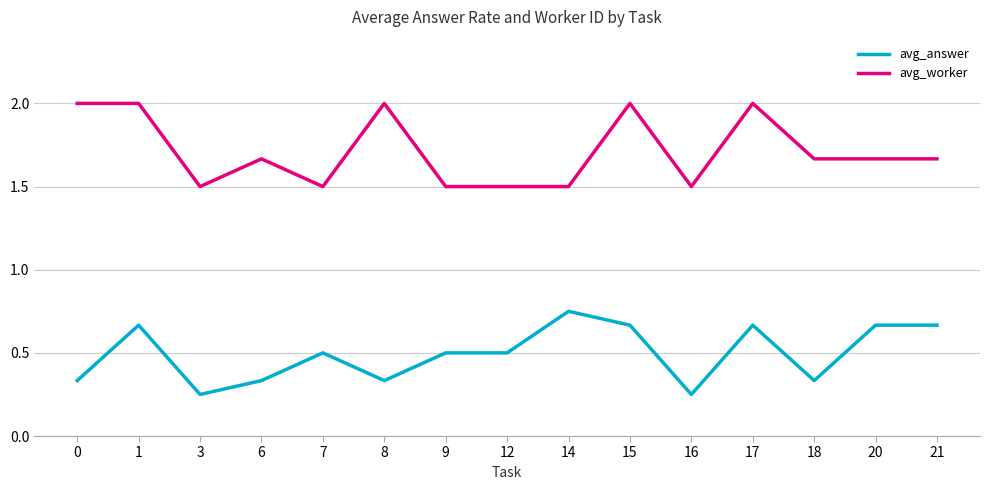

Rank the series by their maximum value, from highest to lowest.

avg_worker, avg_answer